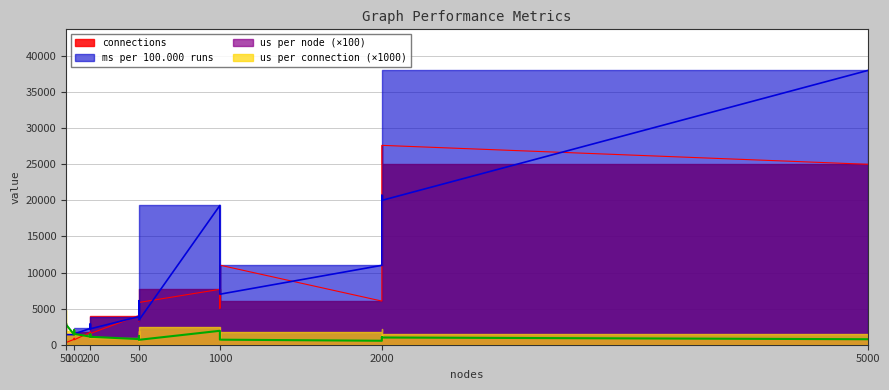

What is the difference between the us per node values at 200 and 50?

1700